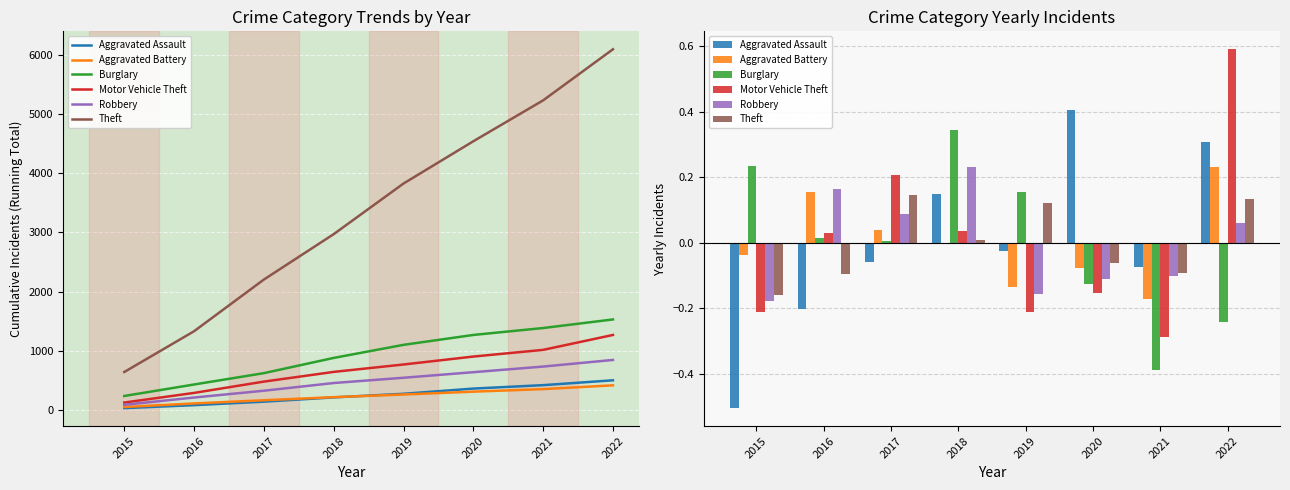

Which has a higher value, 2018 or 2020?

2020